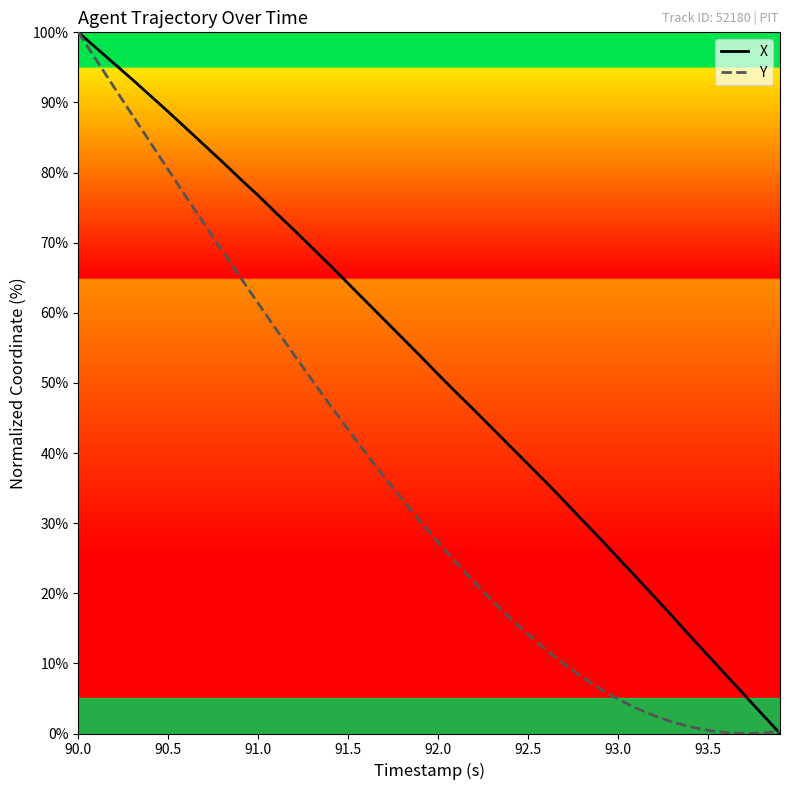

What is the maximum value shown in the chart?

100.0